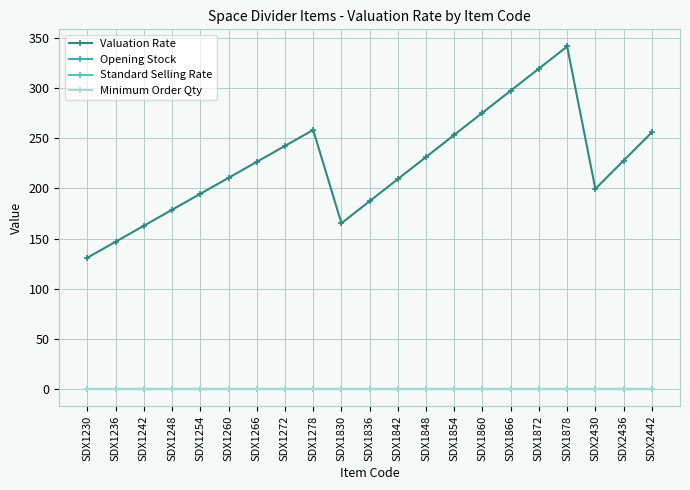

Where is Opening Stock nearest to the value 0?

SDX1230